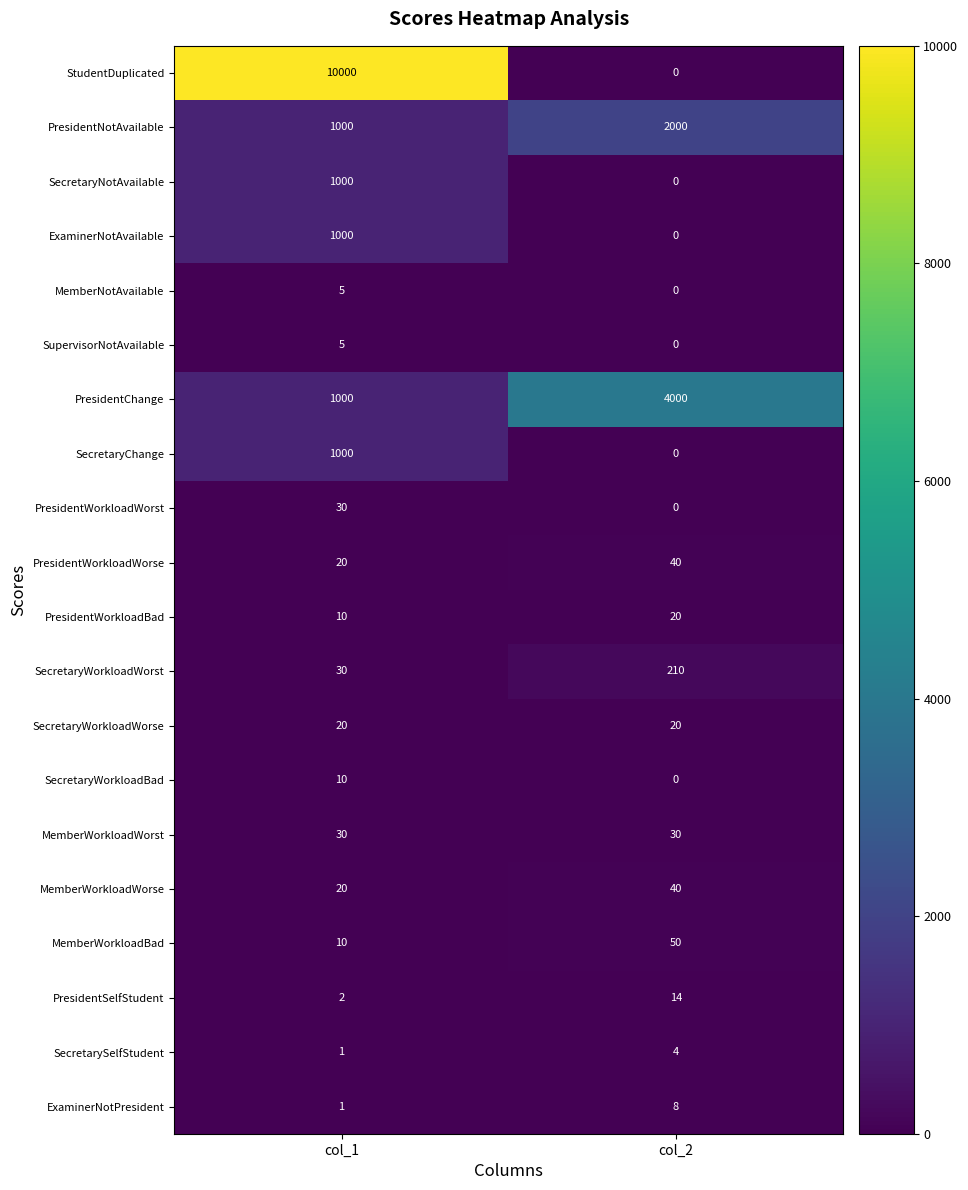

The MemberNotAvailable series shows 5 at col_1. True or false?

True